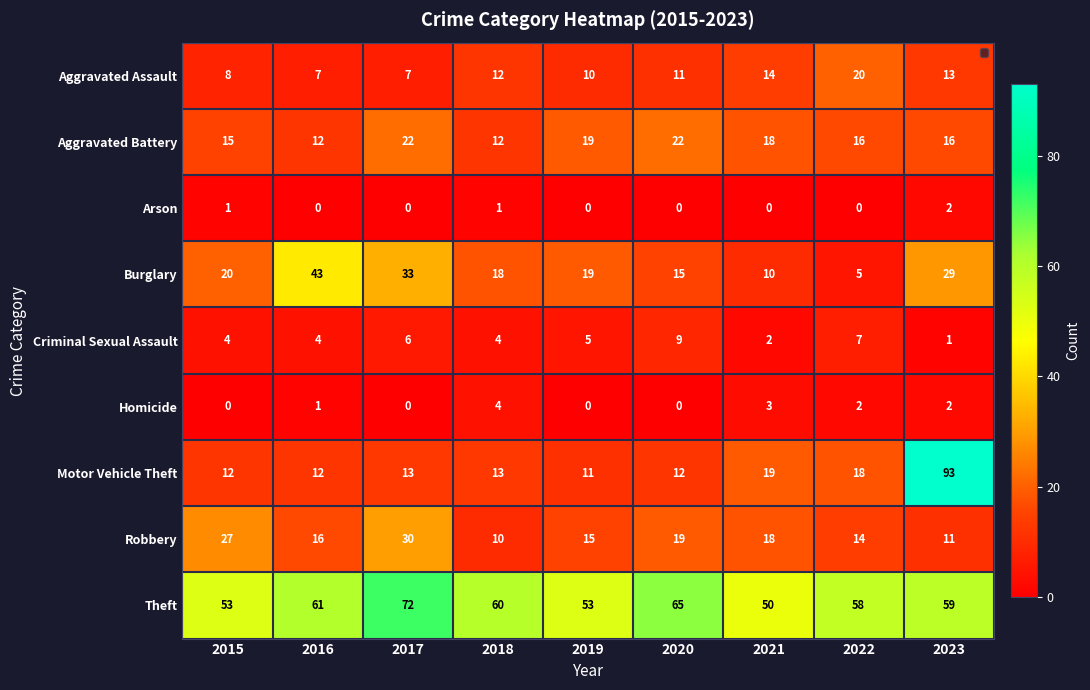

Is the value of Aggravated Battery at 2019 greater than the value of Aggravated Assault at 2017?

Yes